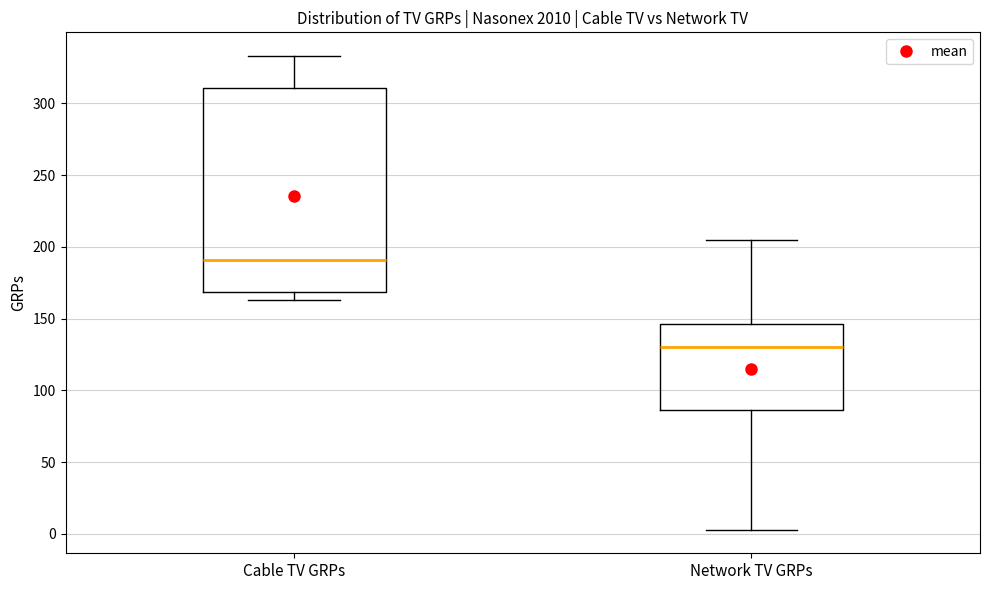

Reading left to right, read every box against the y-axis: the position of its median line, the range the box covers, and the ends of its whiskers. The values are not printed on the chart, so give them approximately, as read against the axis.

Cable TV GRPs: median 190, box 170 to 310, whiskers 165 to 335
Network TV GRPs: median 130, box 85 to 145, whiskers 5 to 205